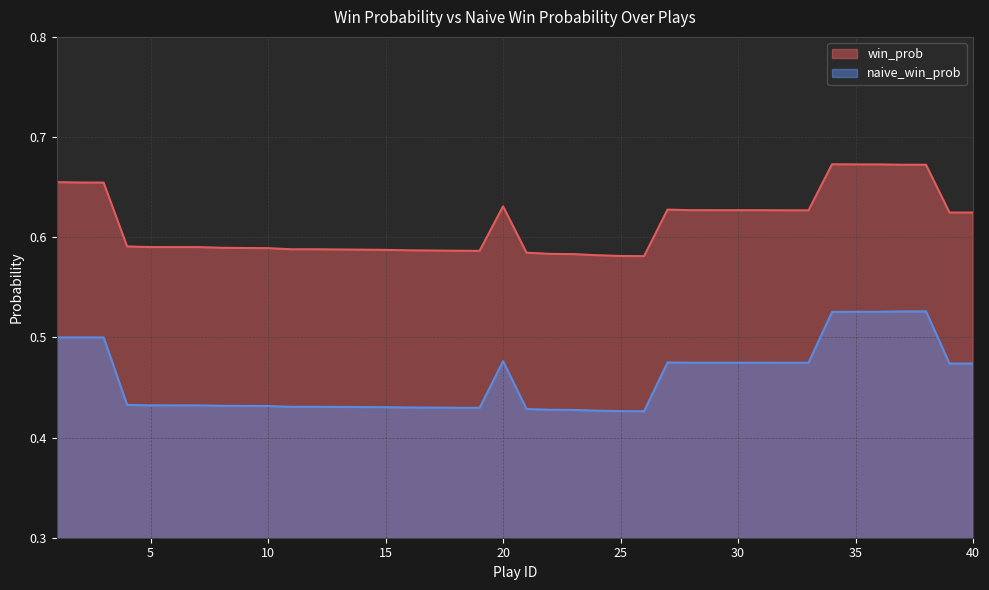

How many distinct data groups are displayed?

2